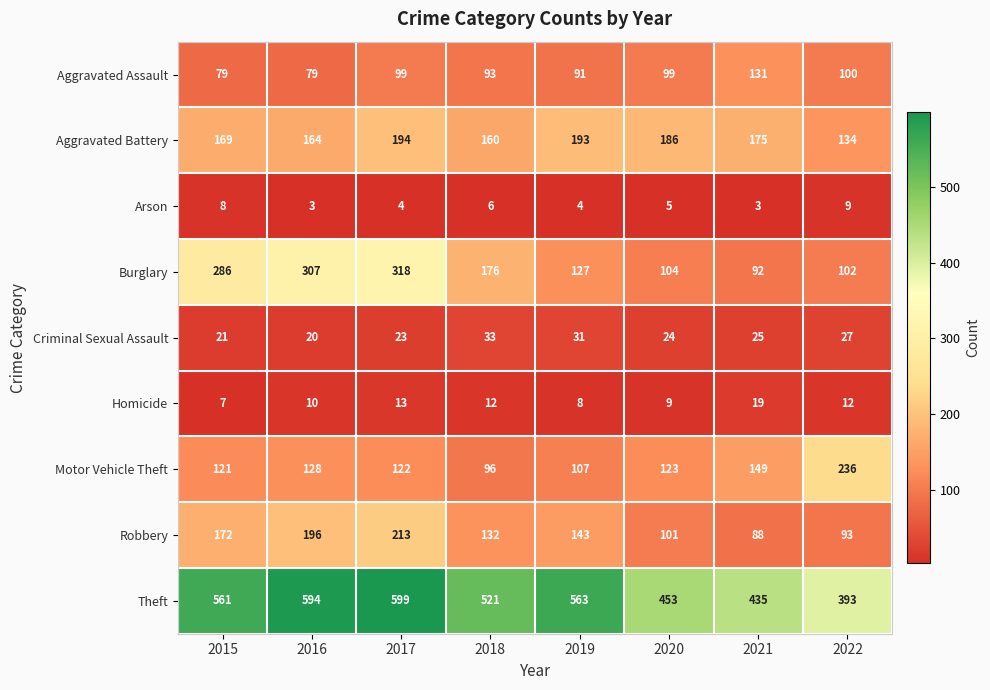

Rank the series by their maximum value, from lowest to highest.

Arson, Homicide, Criminal Sexual Assault, Aggravated Assault, Aggravated Battery, Robbery, Motor Vehicle Theft, Burglary, Theft